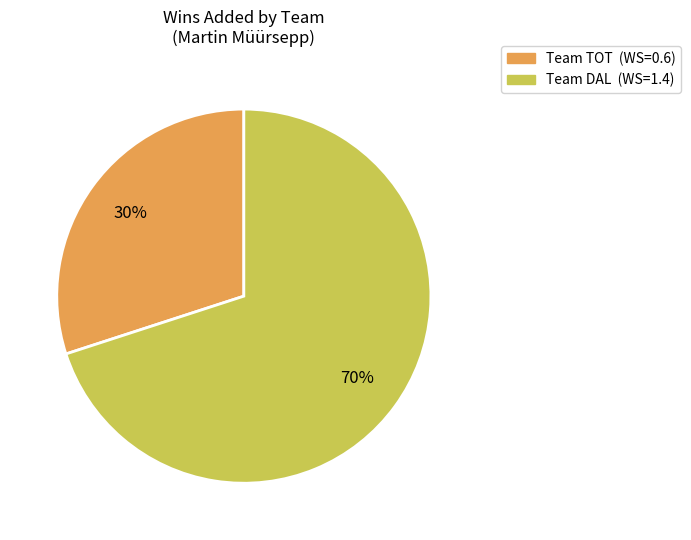

Does any single category account for the majority?

Yes